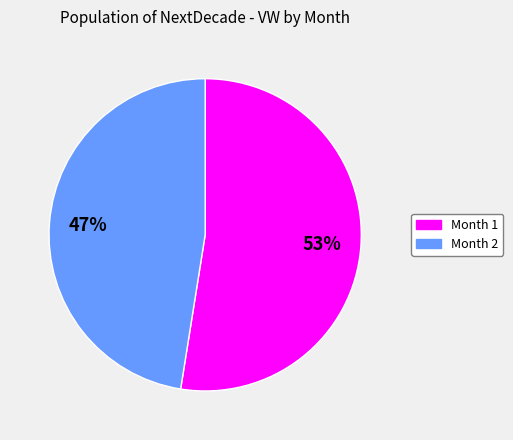

To the nearest percent, what percentage of the pie is Month 1?

53%